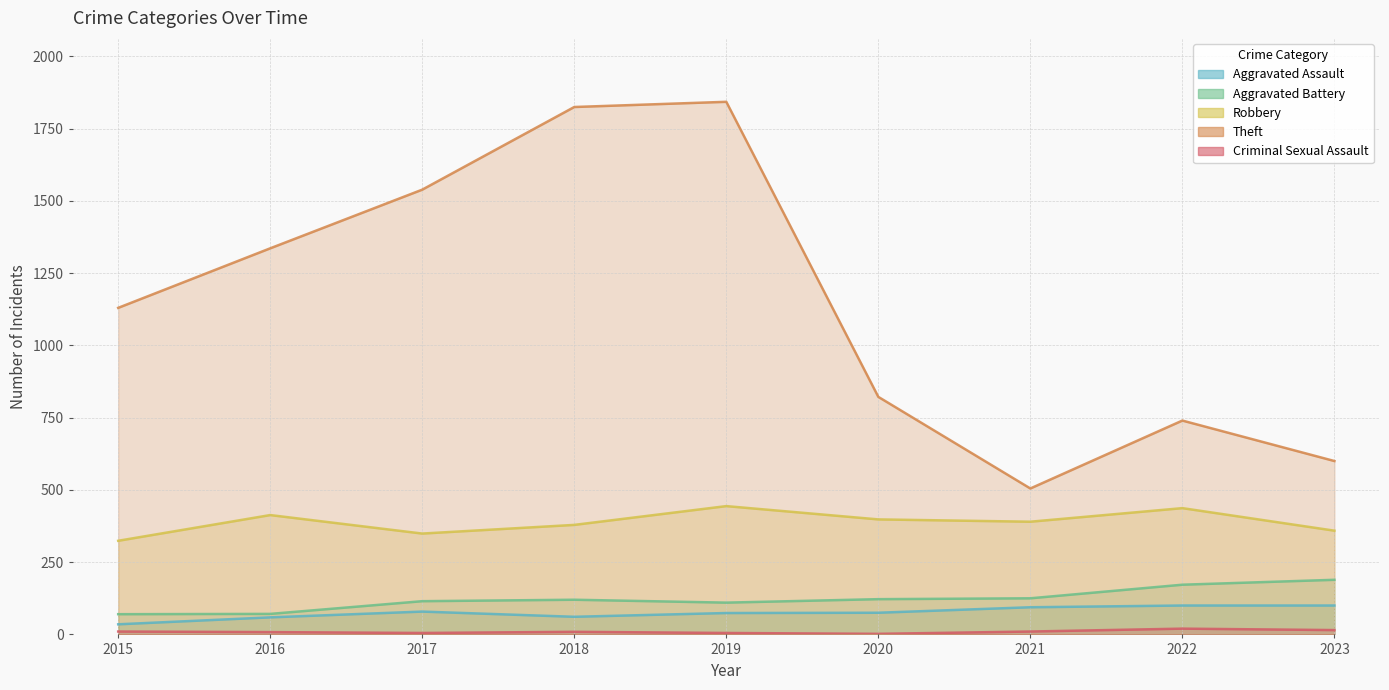

True or false: Aggravated Battery has a value of 110 at 2019.

True